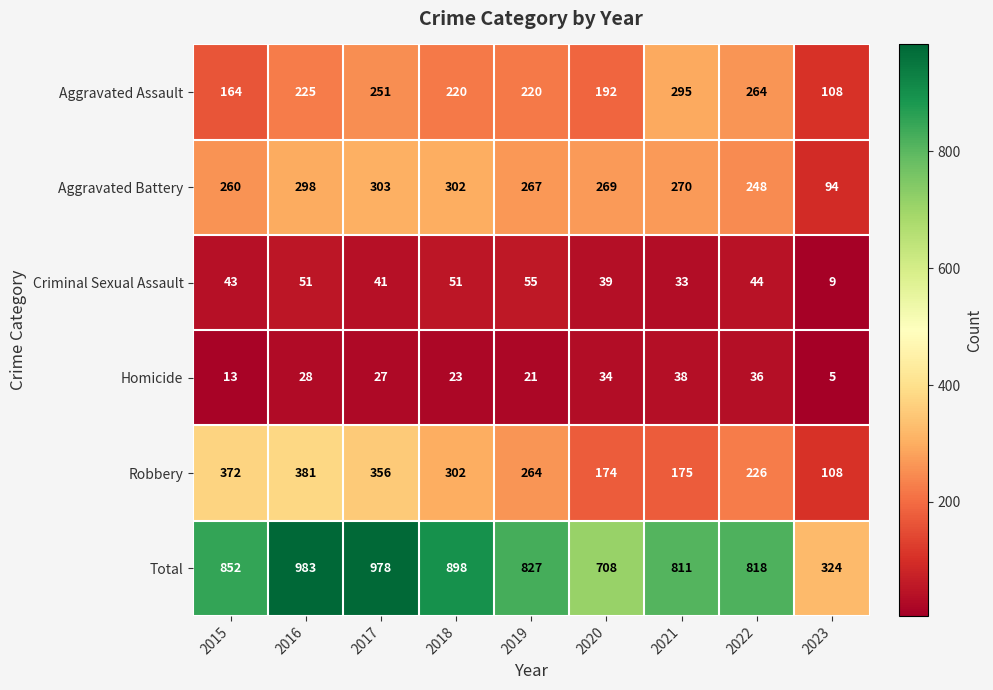

What is the difference between the highest and lowest values at 2020?

674